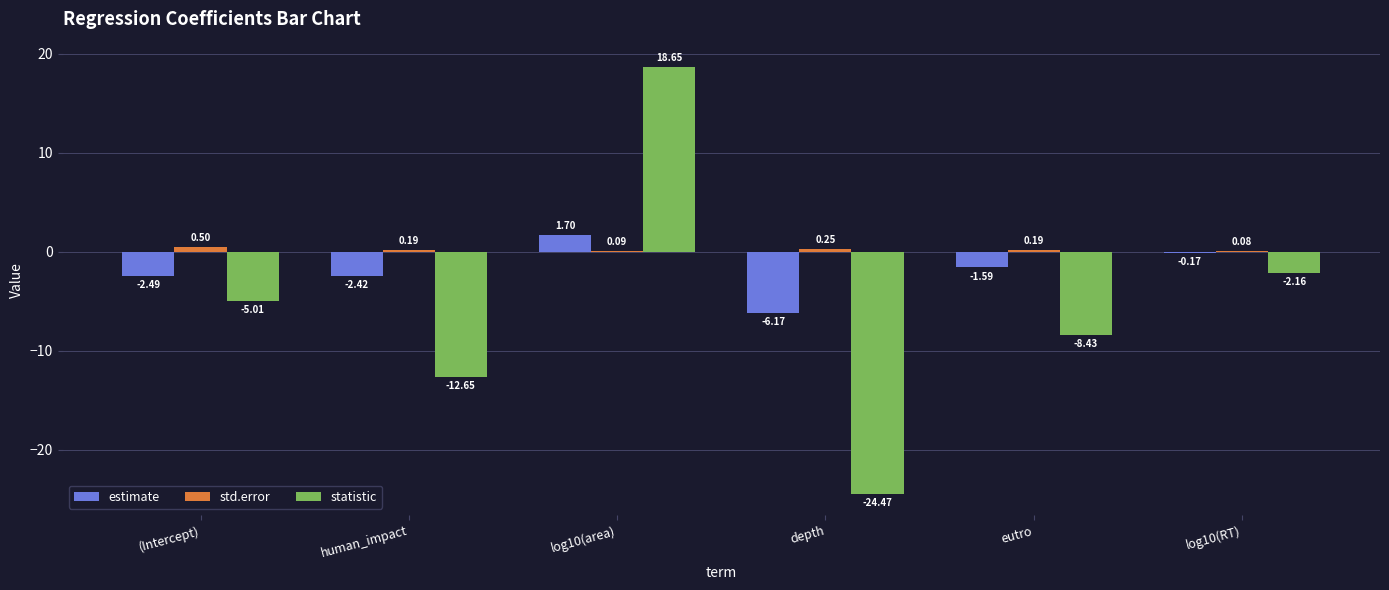

Which series changed the most between human_impact and log10(area)?

statistic